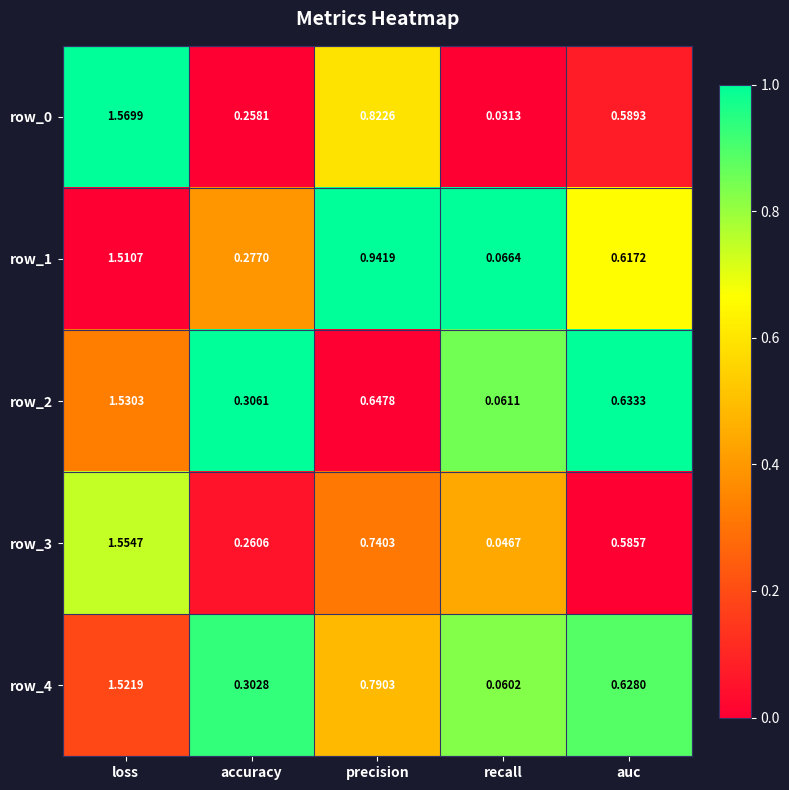

At which category is the sum across all series the highest?

loss